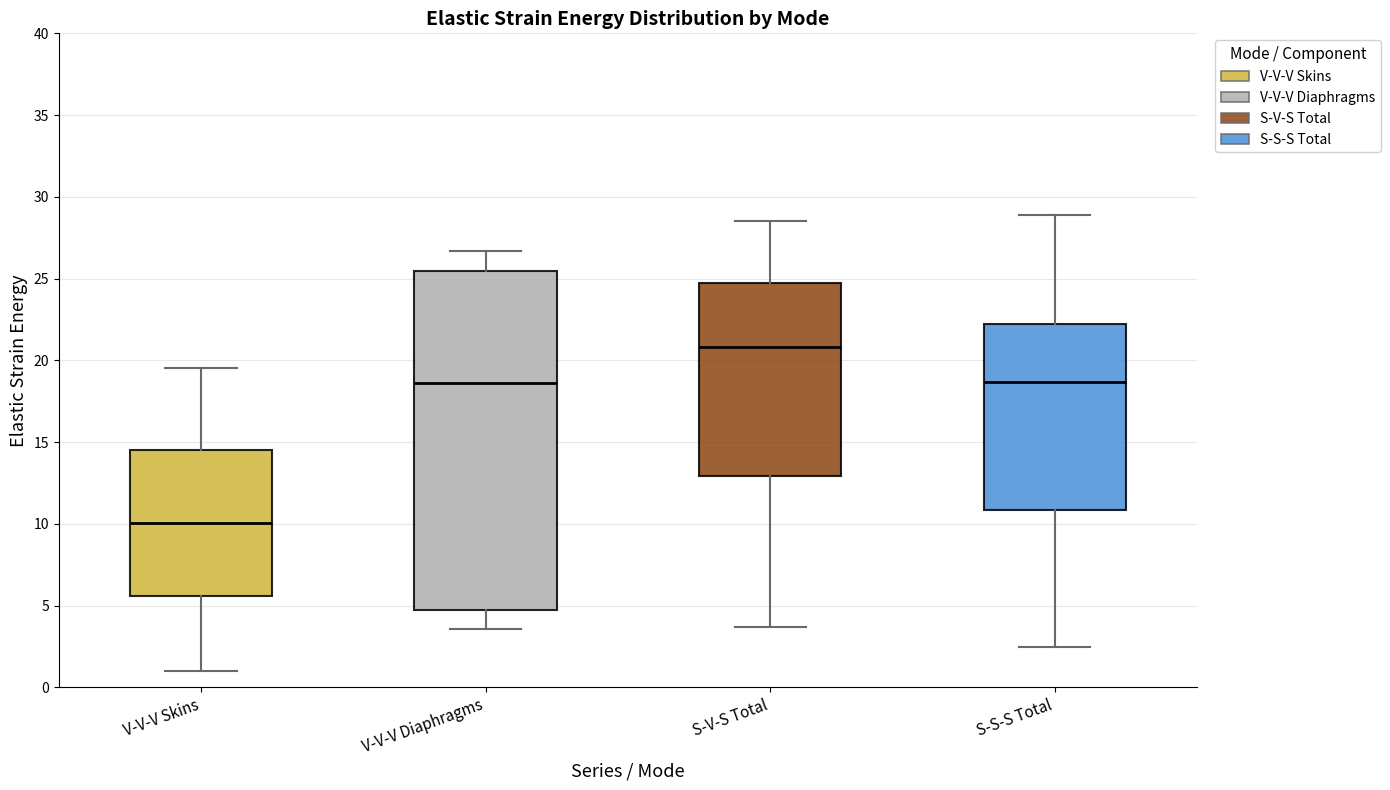

Comparing the boxes themselves (not the whiskers), which one is the tallest?

V-V-V Diaphragms